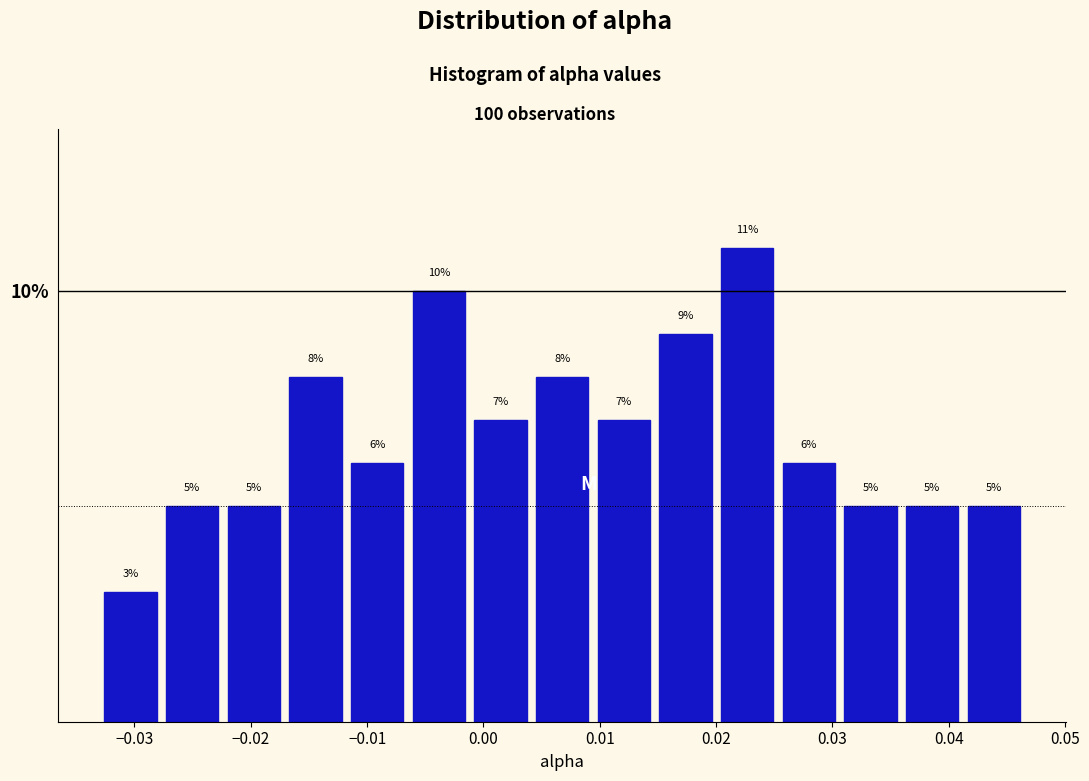

Reading left to right, list every bar in this chart as the range it spans on the x-axis followed by its height. The bar edges are not printed on the chart, so give them approximately, as read against the axis.

-0.033 to -0.028: 3
-0.028 to -0.022: 5
-0.022 to -0.017: 5
-0.017 to -0.012: 8
-0.012 to -0.006: 6
-0.006 to -0.001: 10
-0.001 to 0.004: 7
0.004 to 0.009: 8
0.009 to 0.015: 7
0.015 to 0.020: 9
0.020 to 0.025: 11
0.025 to 0.031: 6
0.031 to 0.036: 5
0.036 to 0.041: 5
0.041 to 0.047: 5